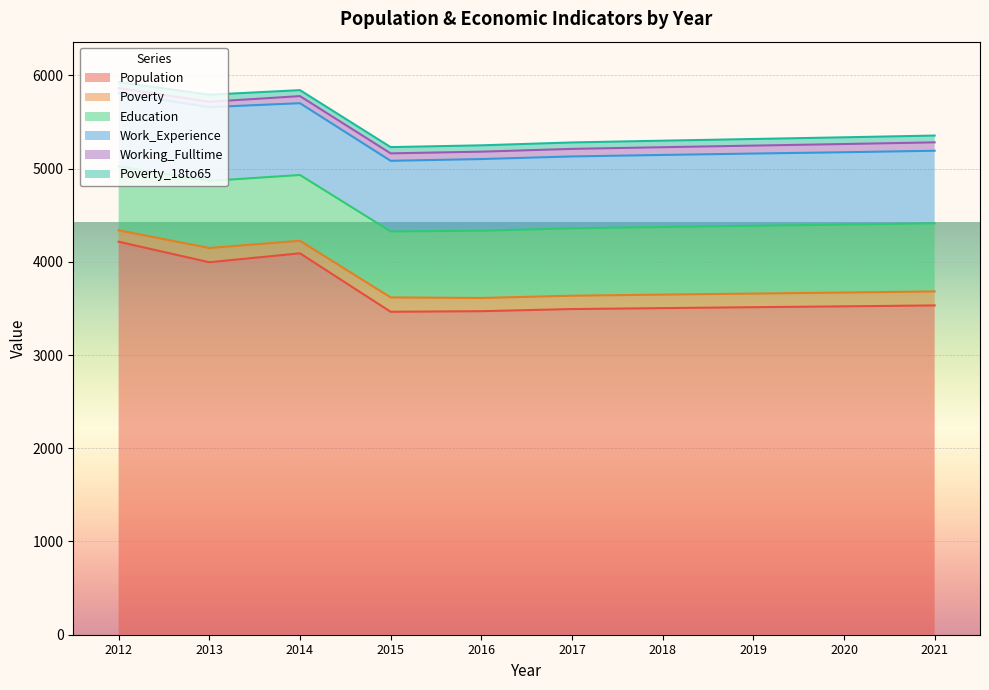

What is the average value of the Working_Fulltime series?

77